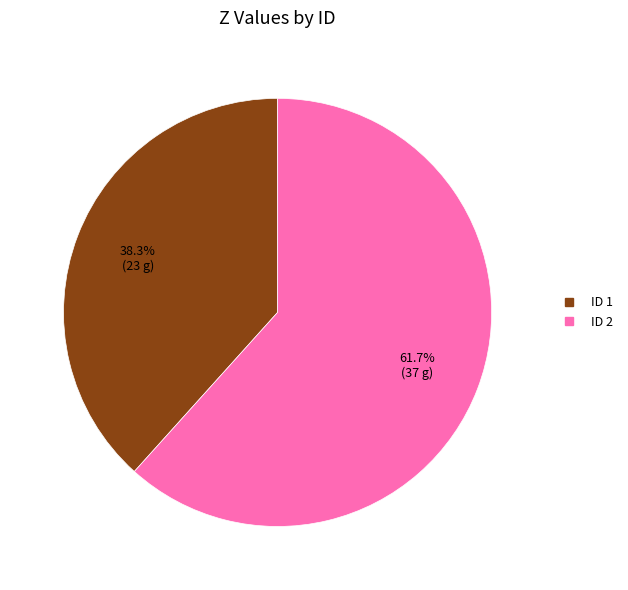

Count the number of slices in the pie.

2